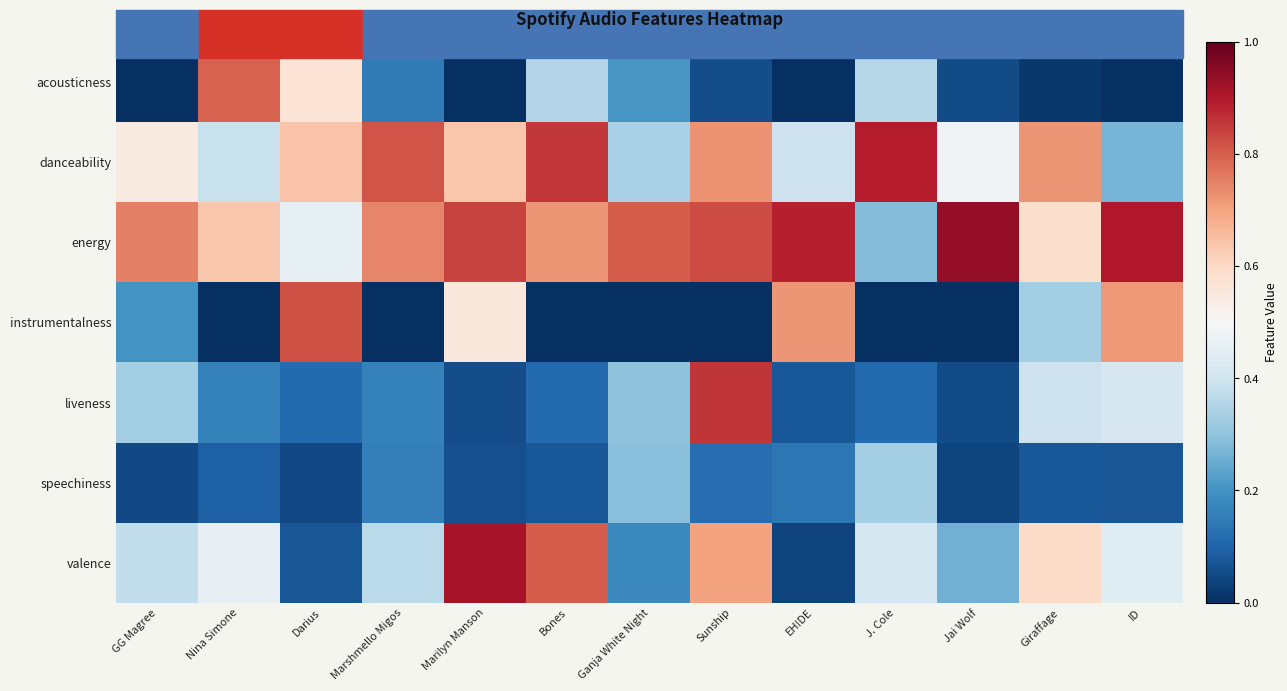

List the series in order of their peak value, highest first.

energy, valence, danceability, liveness, instrumentalness, acousticness, speechiness